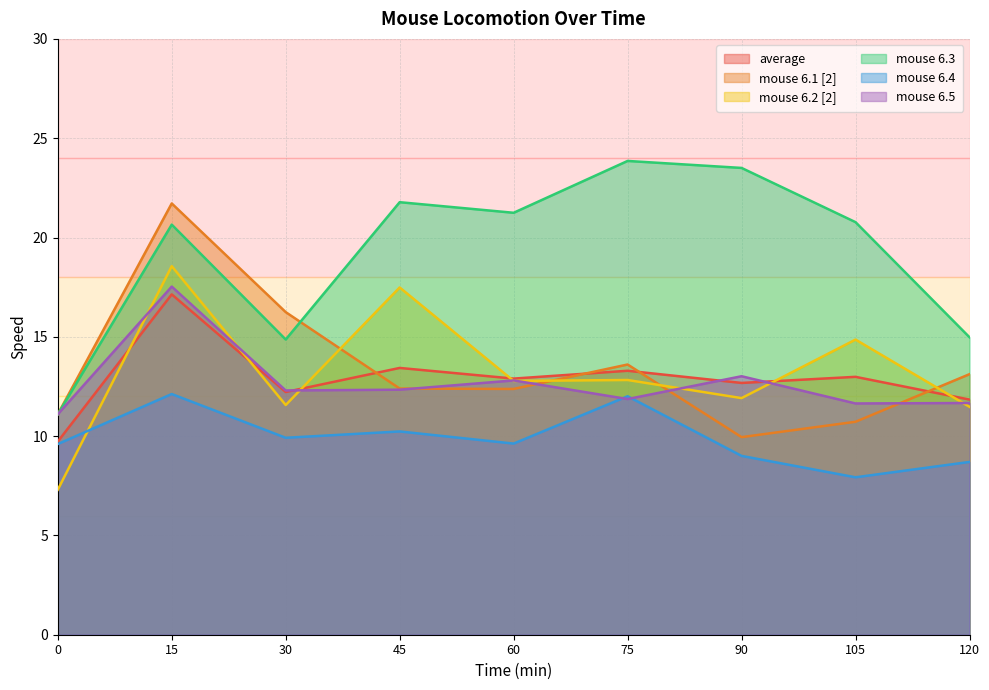

At which category does mouse 6.3 reach its first local peak?

15